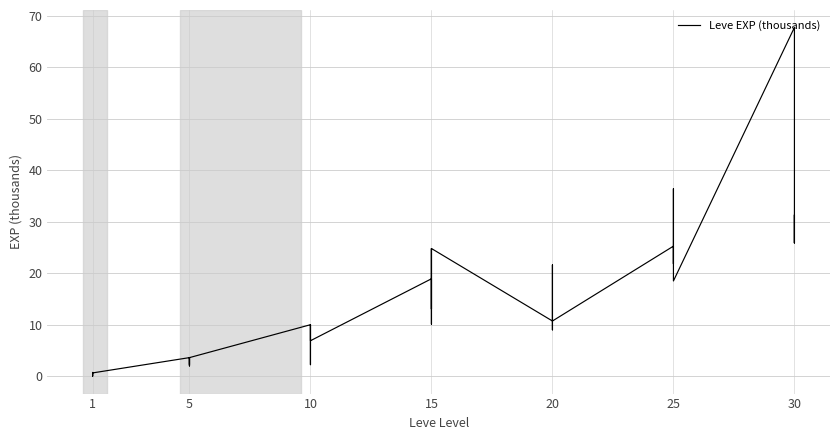

What is the value of the 26th point from the left?

10.7